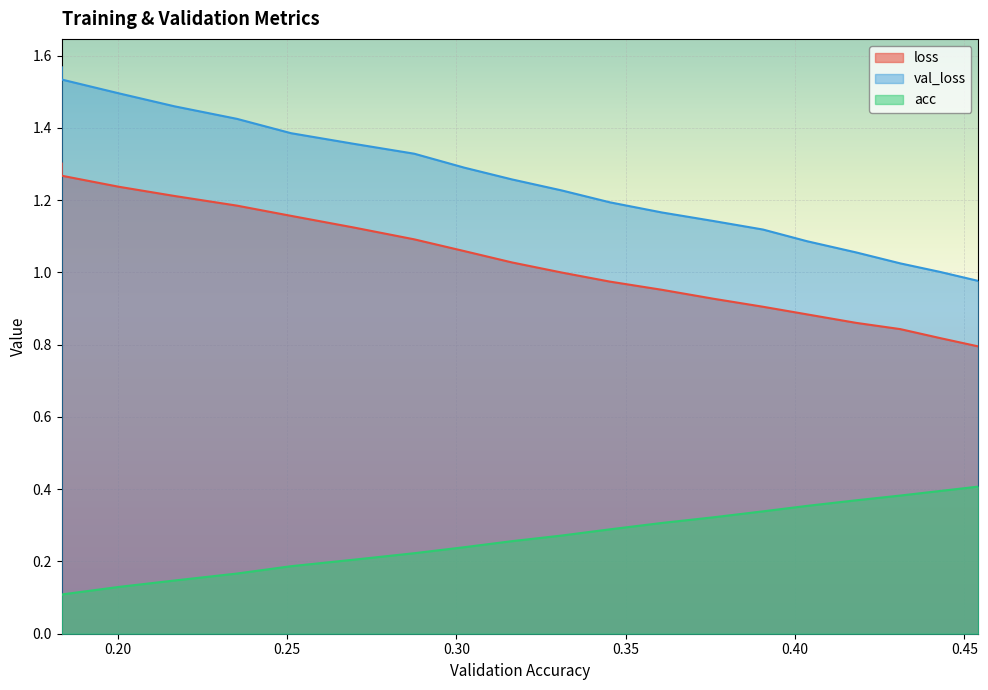

True or false: loss and val_loss intersect in this chart.

False